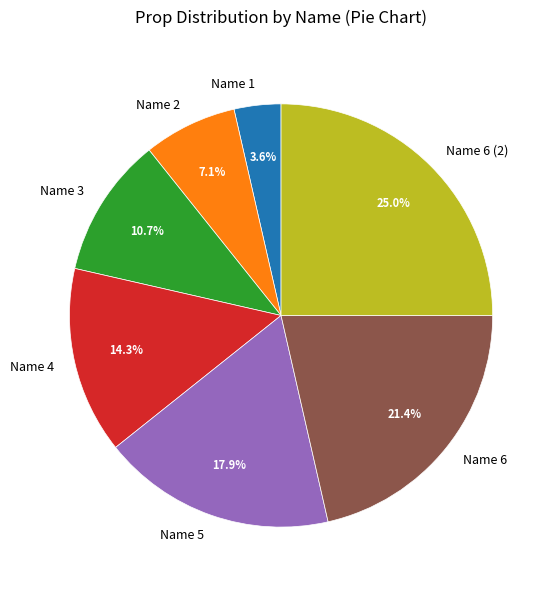

Does any single category account for the majority?

No